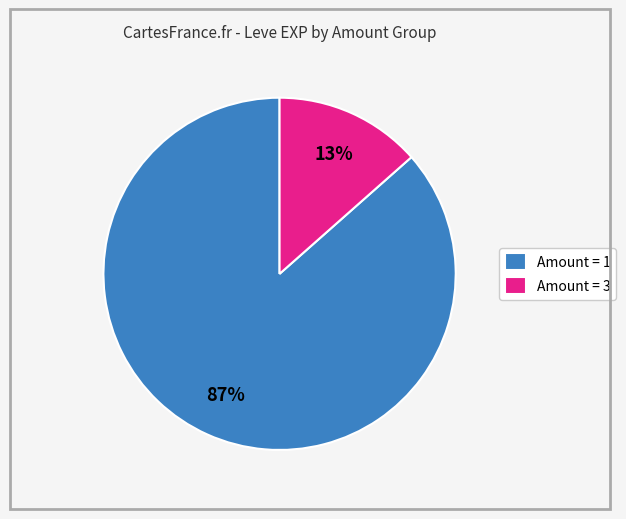

The Amount = 3 slice represents 13% of the pie. True or false?

True